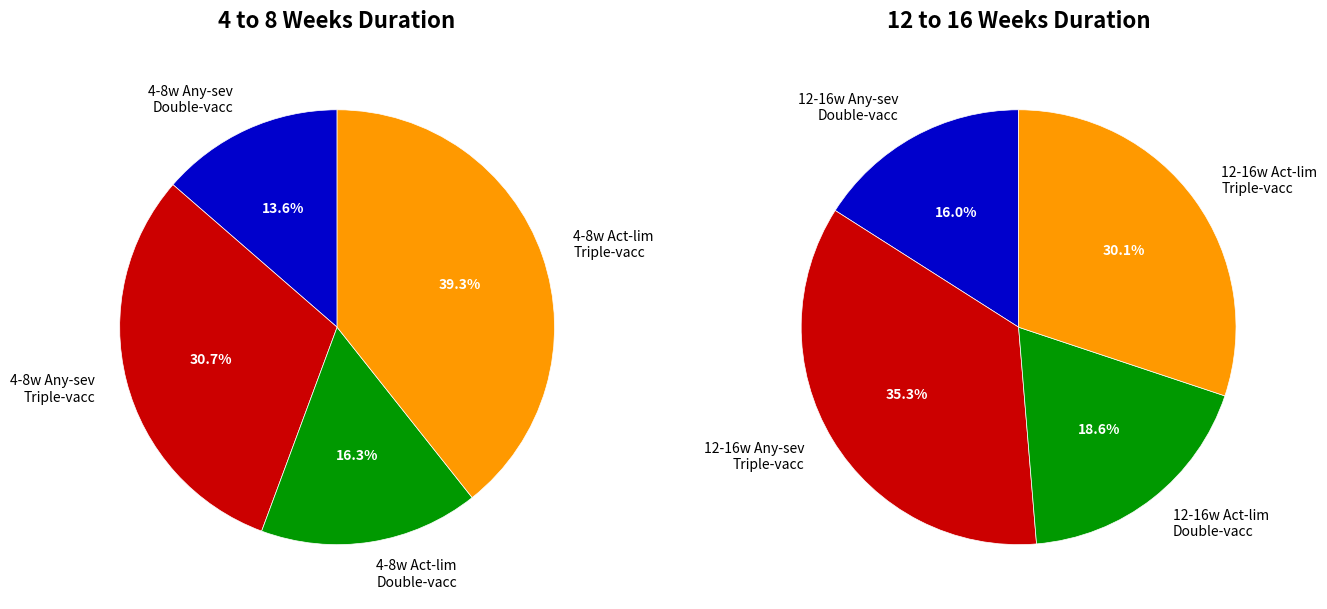

How many slices are in this pie chart?

8